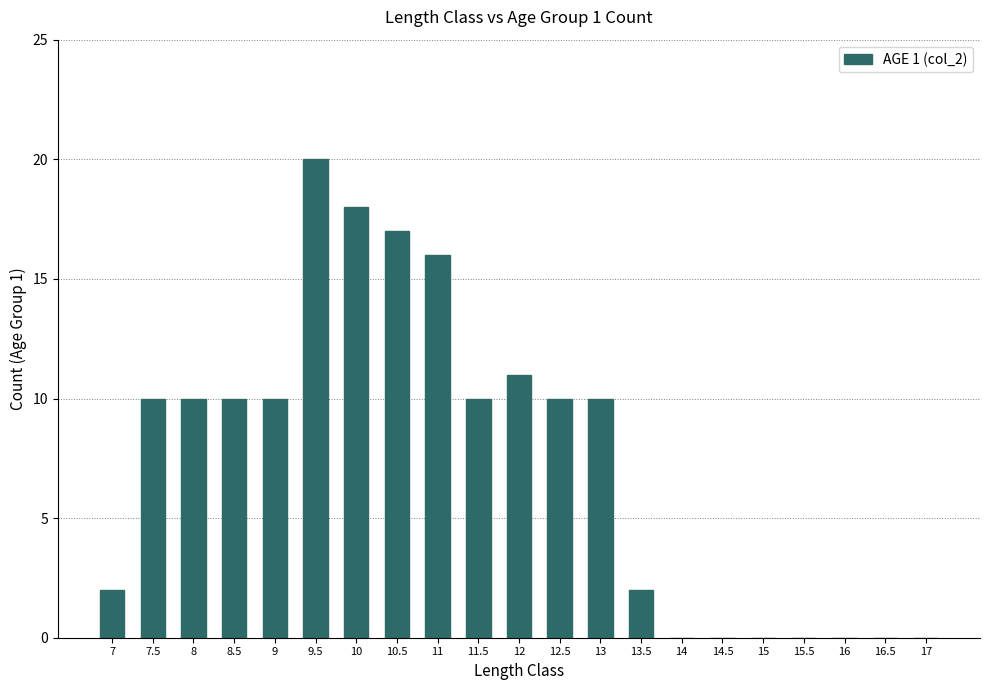

Count the number of data series in this chart.

1